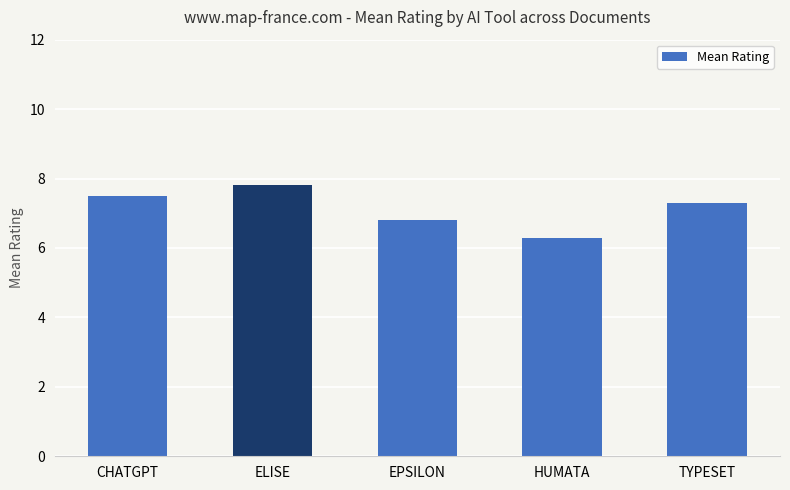

What is the change in value from CHATGPT to ELISE?

+0.3